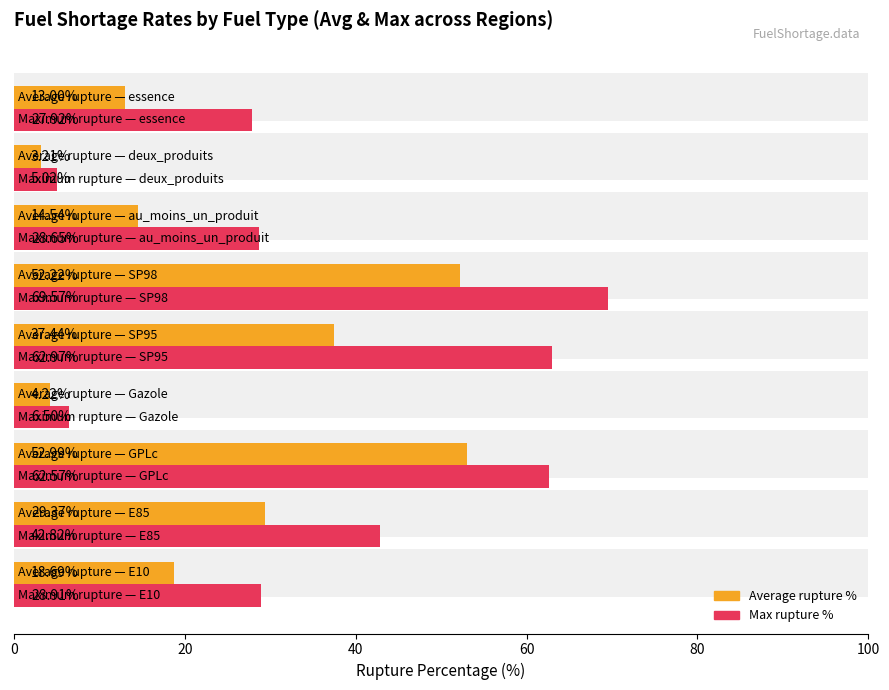

How many bars are there in total?

18